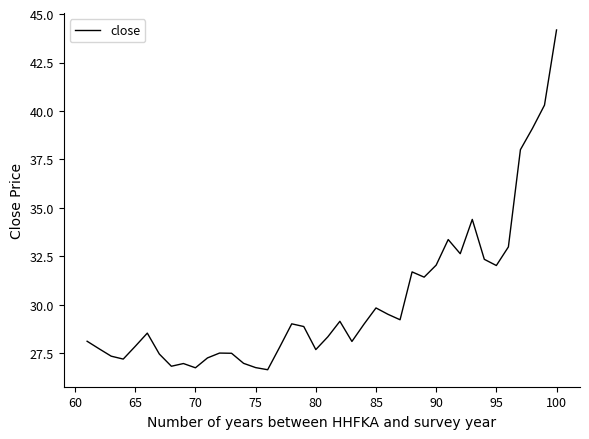

What is the sum of all values?

1208.3